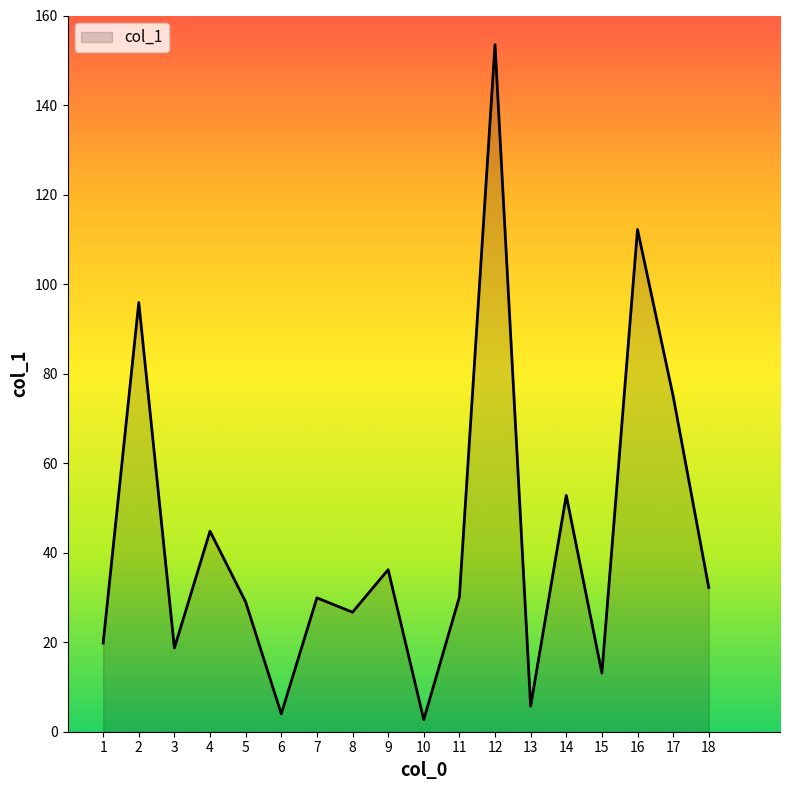

How many interior local valleys (lower than both neighbors) does the data have?

6